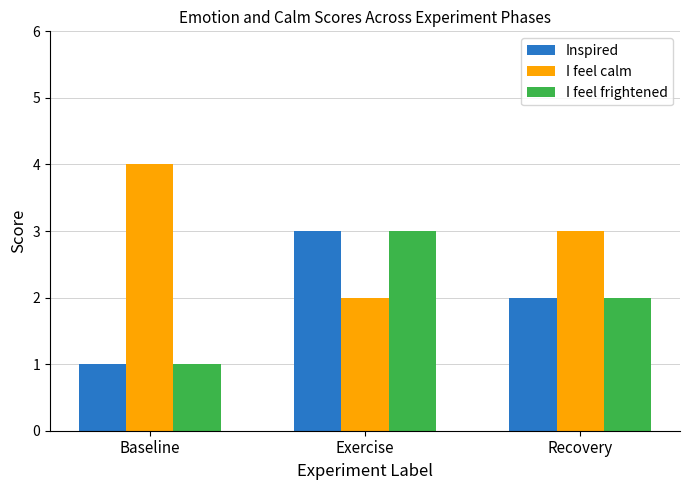

How many bars are there in total?

9